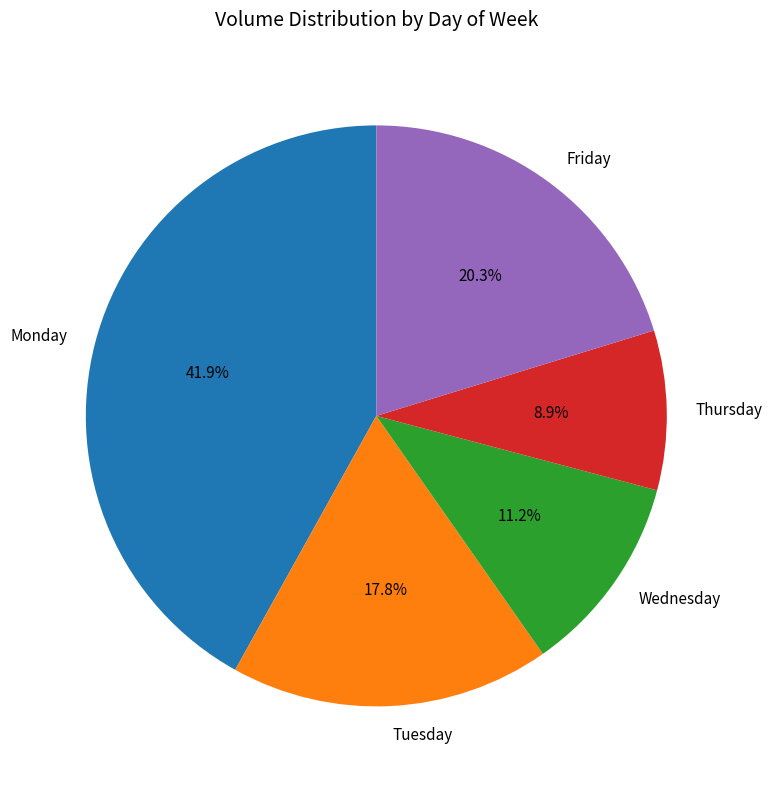

How many segments does this pie chart have?

5